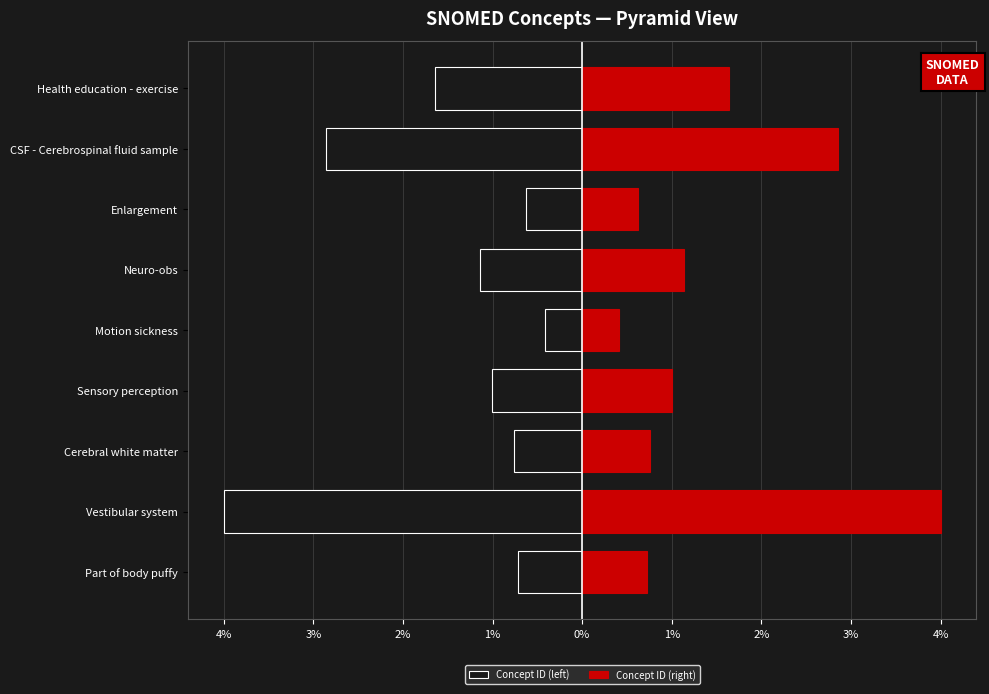

Rank the series by their maximum value, from highest to lowest.

Concept ID (right), Concept ID (left)